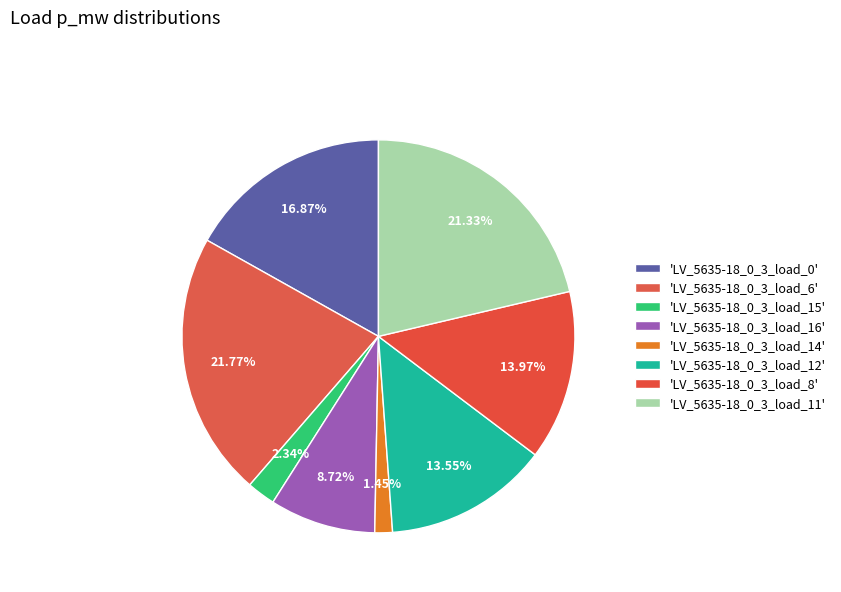

Count the number of slices in the pie.

8